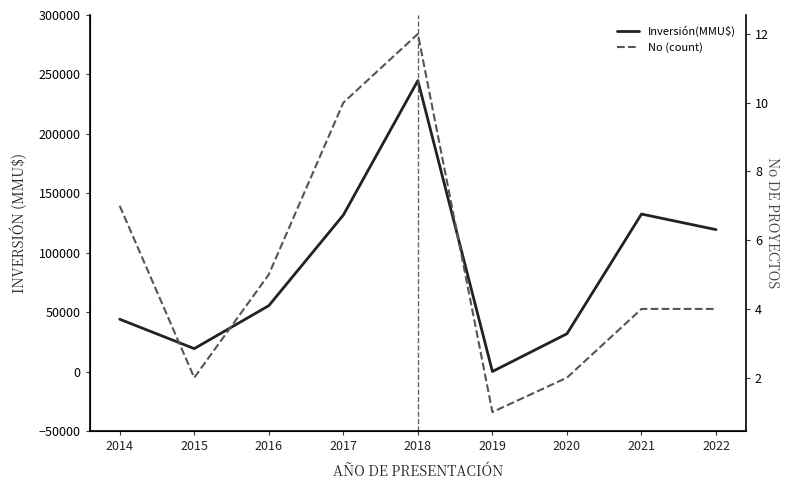

What is the total value across all series at 2020?

31802